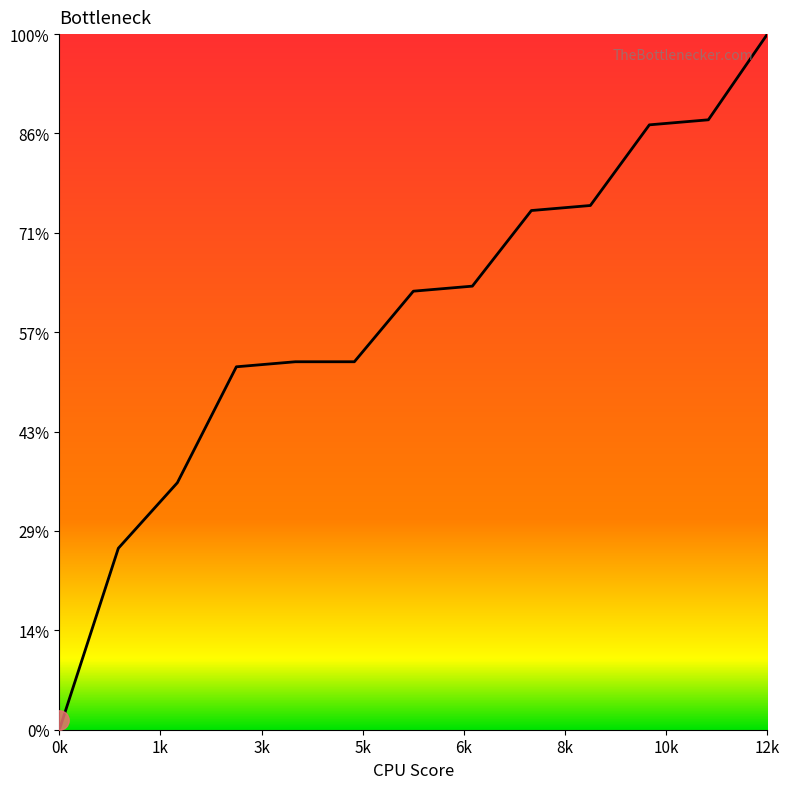

Does the chart display data point markers on the line(s)?

No